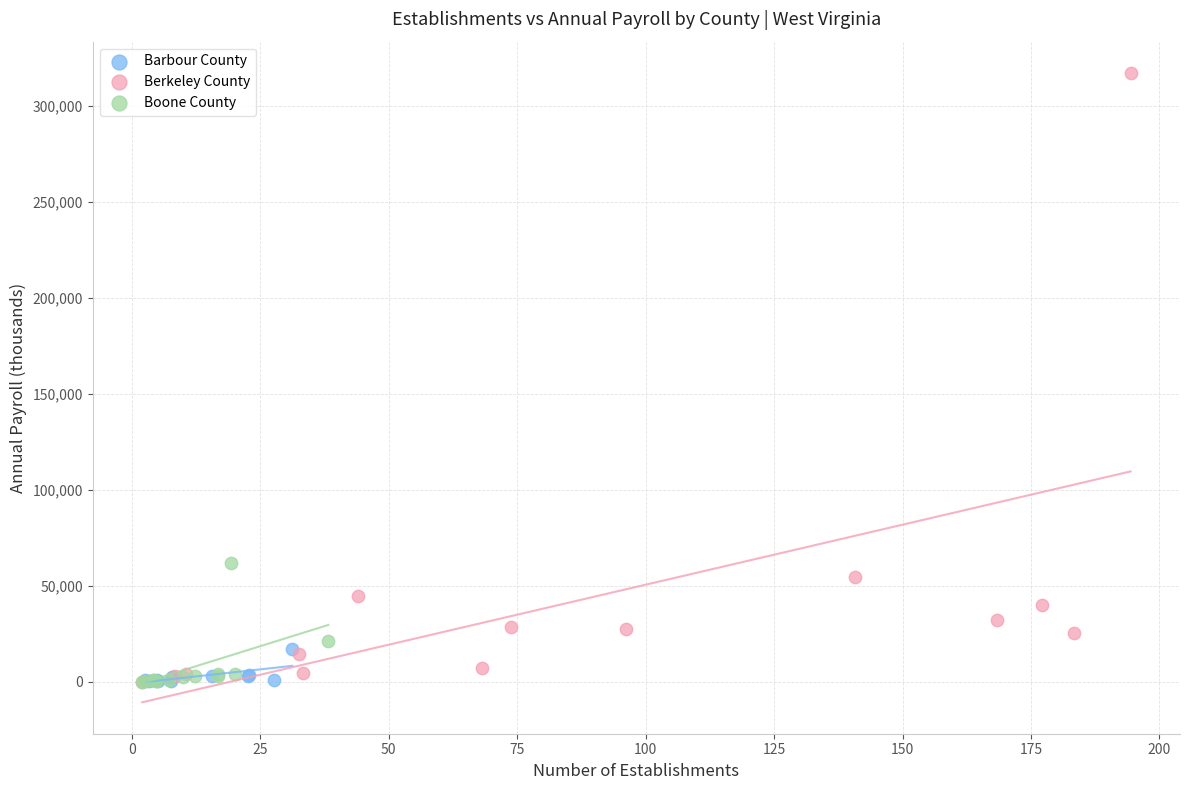

Which series has the widest spread of Y values?

Berkeley County